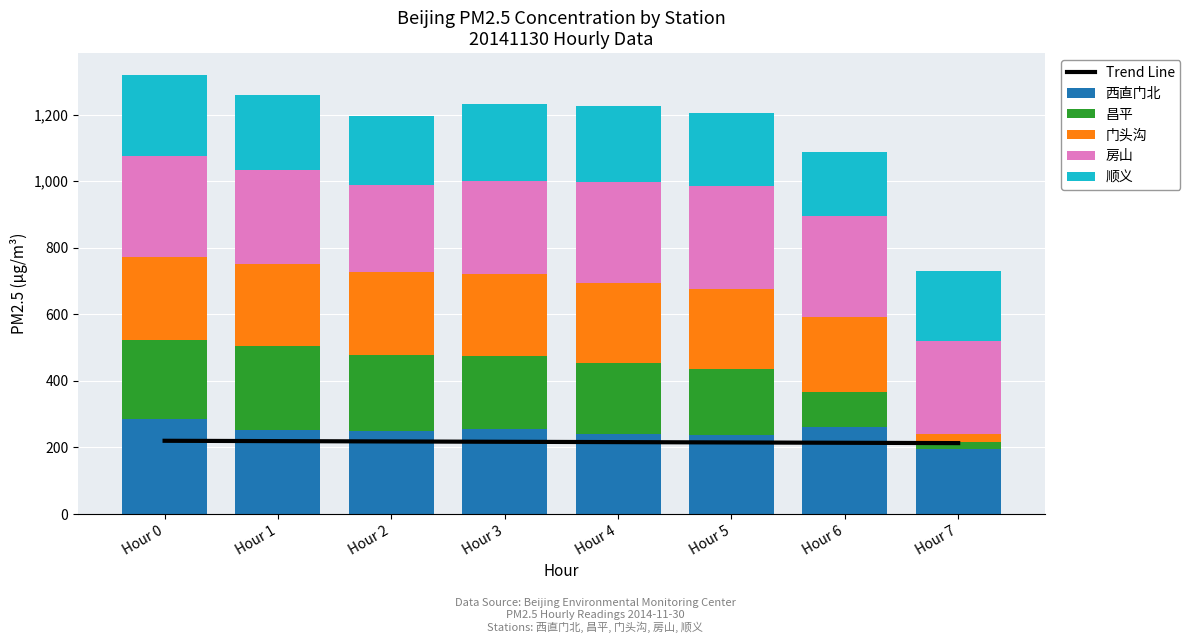

Reading right to left, transcribe all the data shown in this chart.

Trend Line: Hour 7=213.0	Hour 6=214.0	Hour 5=215.0	Hour 4=216.0	Hour 3=217.0	Hour 2=218.0	Hour 1=219.0	Hour 0=220.0
西直门北: Hour 7=195.4	Hour 6=260.8	Hour 5=237.8	Hour 4=240.7	Hour 3=255.6	Hour 2=248.5	Hour 1=252.8	Hour 0=284.5
昌平: Hour 7=21.6	Hour 6=105.5	Hour 5=198.8	Hour 4=211.8	Hour 3=218.4	Hour 2=229.8	Hour 1=250.9	Hour 0=237.2
门头沟: Hour 7=22.9	Hour 6=224.5	Hour 5=238.4	Hour 4=241.9	Hour 3=247.7	Hour 2=248.1	Hour 1=247.0	Hour 0=250.2
房山: Hour 7=281.4	Hour 6=304.7	Hour 5=309.9	Hour 4=303.5	Hour 3=280.3	Hour 2=263.6	Hour 1=281.9	Hour 0=303.5
顺义: Hour 7=207.6	Hour 6=192.7	Hour 5=220.8	Hour 4=227.0	Hour 3=229.5	Hour 2=206.1	Hour 1=227.0	Hour 0=243.5